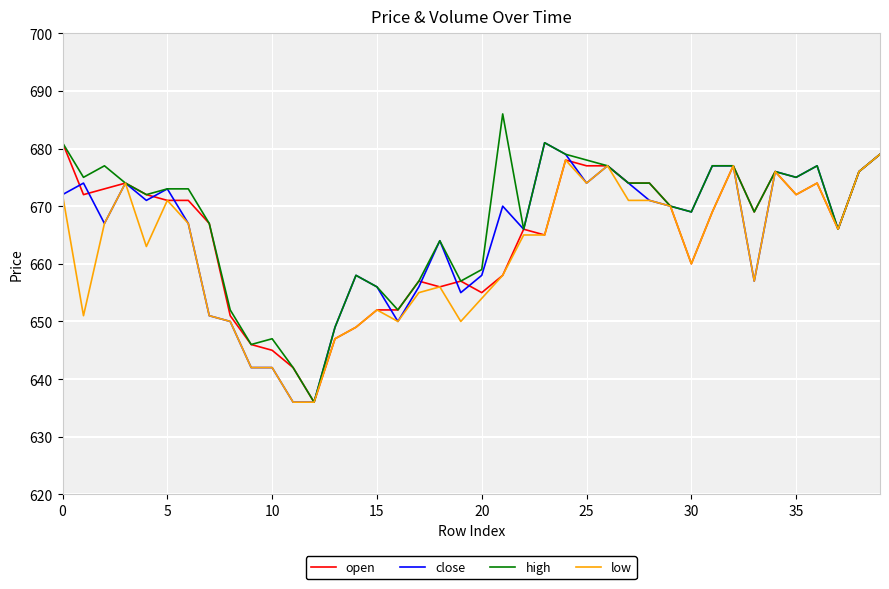

What is the difference between the maximum and minimum values in the open series?

45